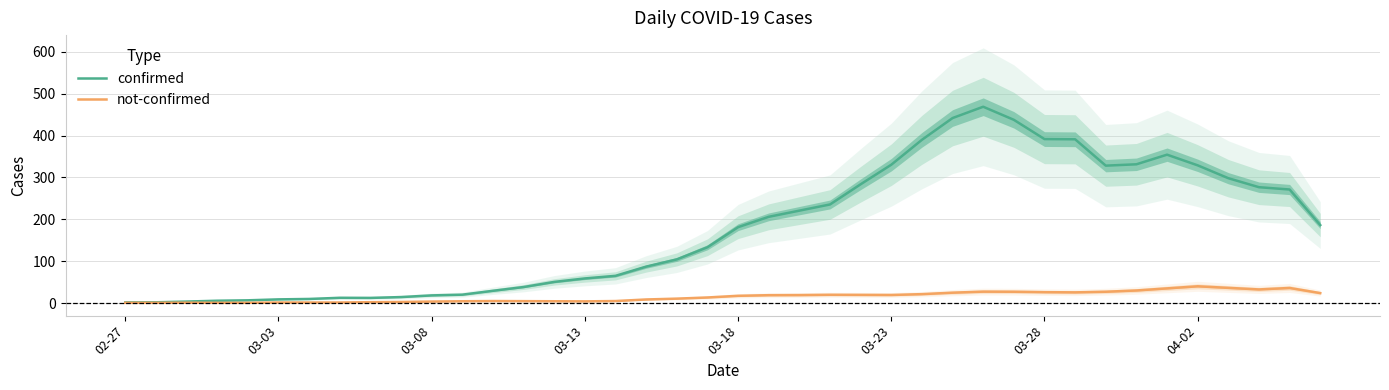

Does the chart have visible grid lines?

Yes